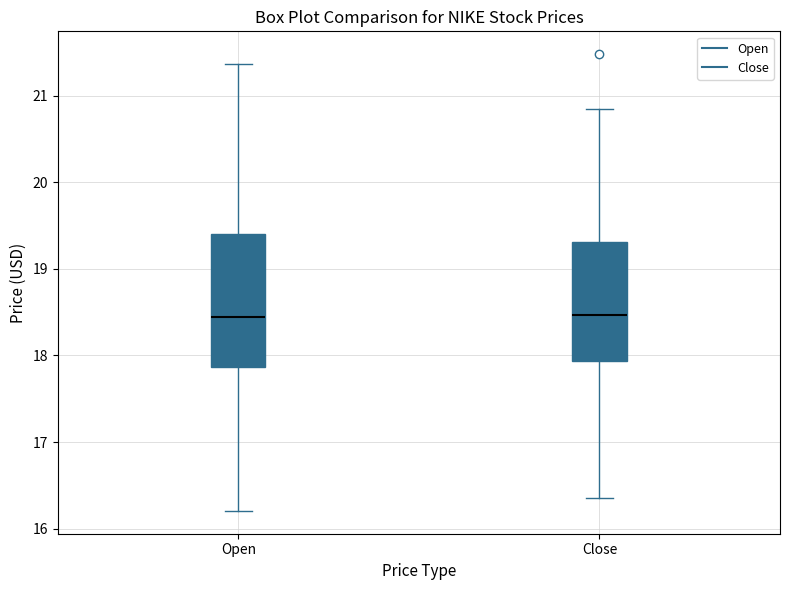

Reading left to right, transcribe this box plot: for each box, give where its median line is, the range the box spans, and where its two whiskers end, as read against the y-axis. The values are not printed on the chart, so give them approximately, as read against the axis.

Open: median 18.4, box 17.9 to 19.4, whiskers 16.2 to 21.4
Close: median 18.5, box 17.9 to 19.3, whiskers 16.4 to 20.8